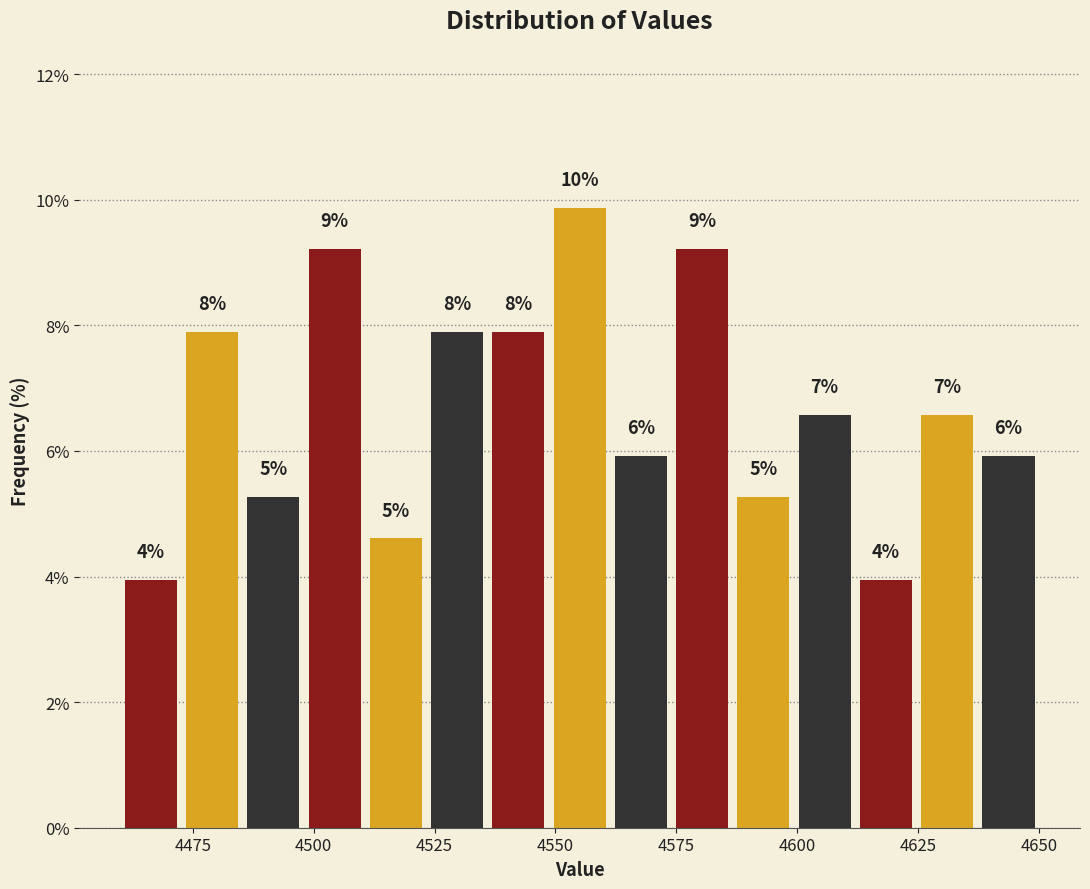

Read against the x-axis, roughly where is the centre of the tallest bar?

4555